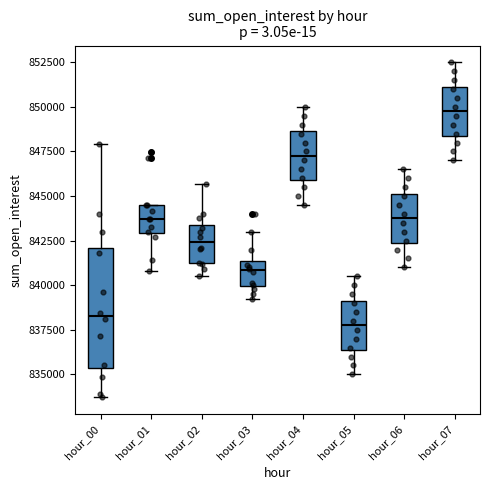

Reading left to right, transcribe this box plot: for each box, give where its median line is, the range the box spans, and where its two whiskers end, as read against the y-axis. The values are not printed on the chart, so give them approximately, as read against the axis.

hour_00: median 838500, box 835500 to 842000, whiskers 833500 to 848000
hour_01: median 843500, box 843000 to 844500, whiskers 841000 to 844500
hour_02: median 842500, box 841000 to 843500, whiskers 840500 to 845500
hour_03: median 841000, box 840000 to 841500, whiskers 839000 to 843000
hour_04: median 847500, box 846000 to 848500, whiskers 844500 to 850000
hour_05: median 838000, box 836500 to 839000, whiskers 835000 to 840500
hour_06: median 844000, box 842500 to 845000, whiskers 841000 to 846500
hour_07: median 850000, box 848500 to 851000, whiskers 847000 to 852500